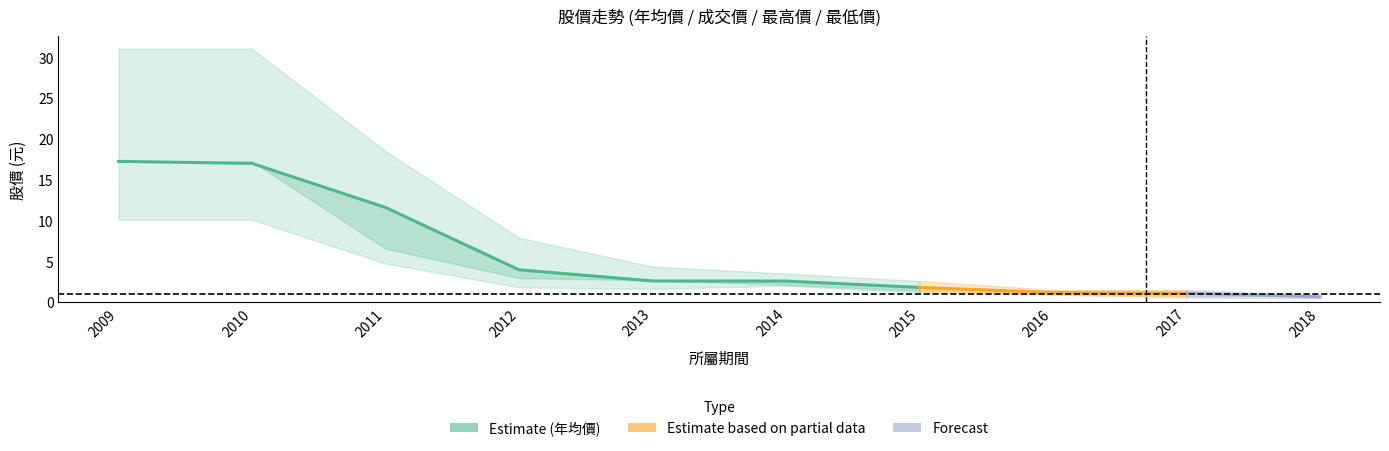

True or false: 最高價 has a value of 31.1 at 2009.

True